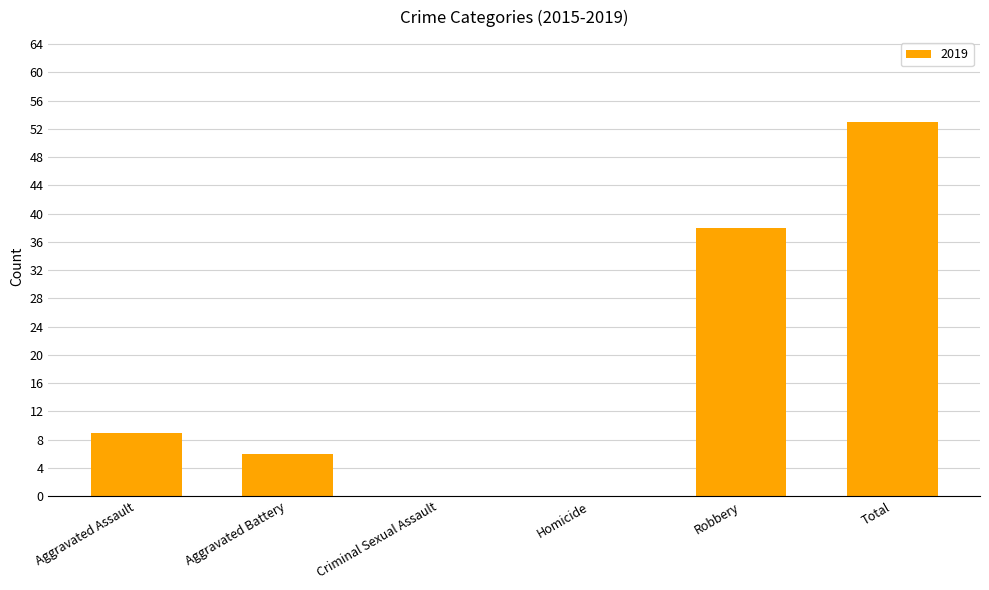

How many categories are shown in the chart?

6